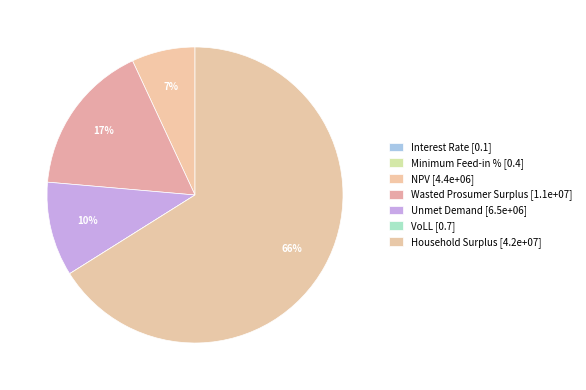

What is the total percentage of NPV and Interest Rate?

6.9%